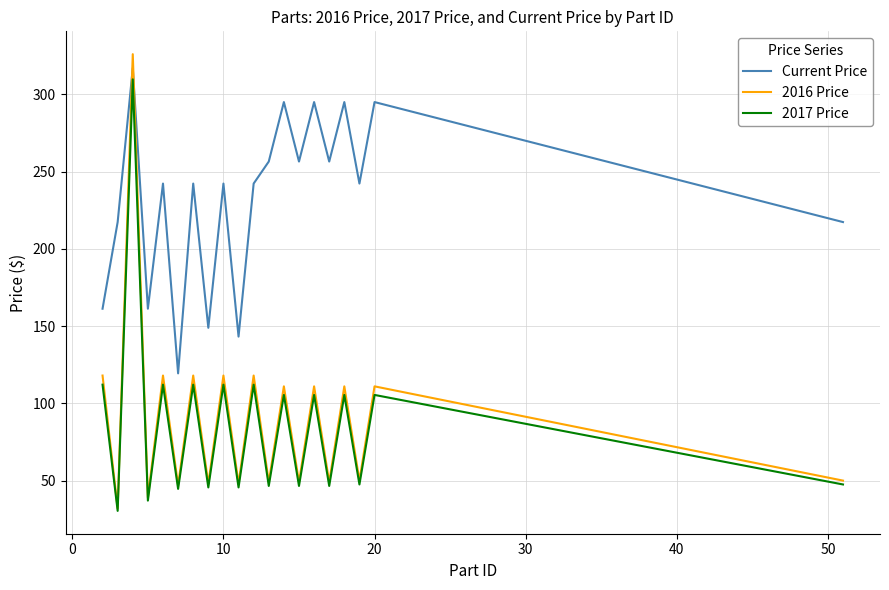

Which series has the largest range (max minus min)?

2016 Price